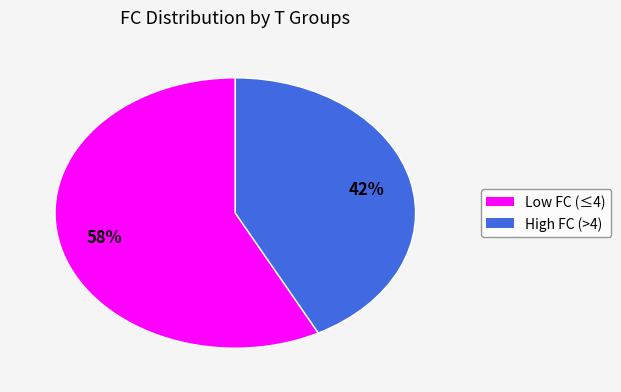

Is there any slice that represents more than half of the pie?

Yes